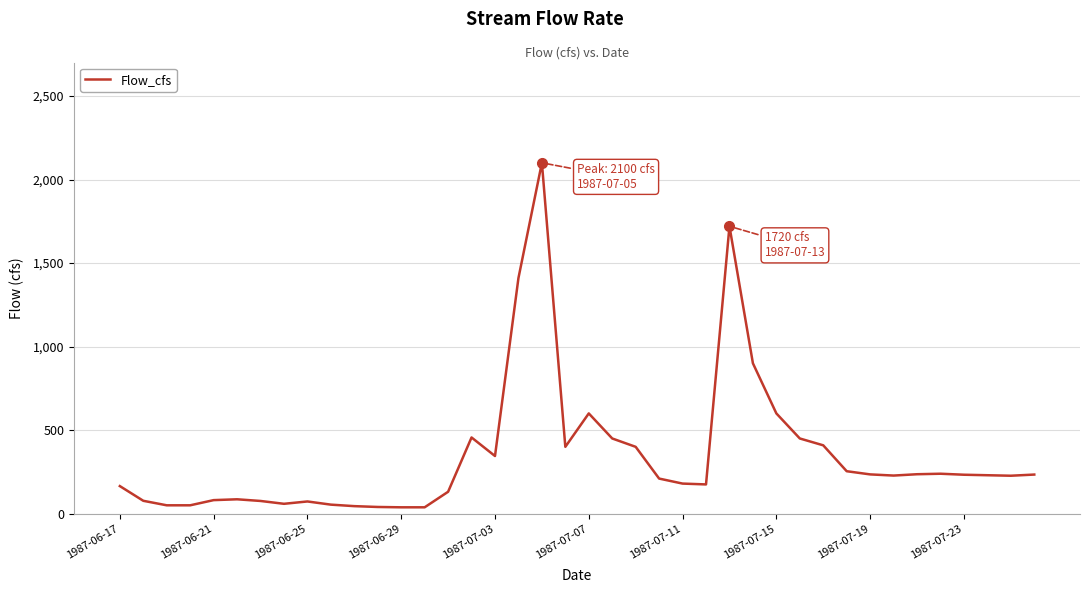

How many lines are shown in the chart?

1